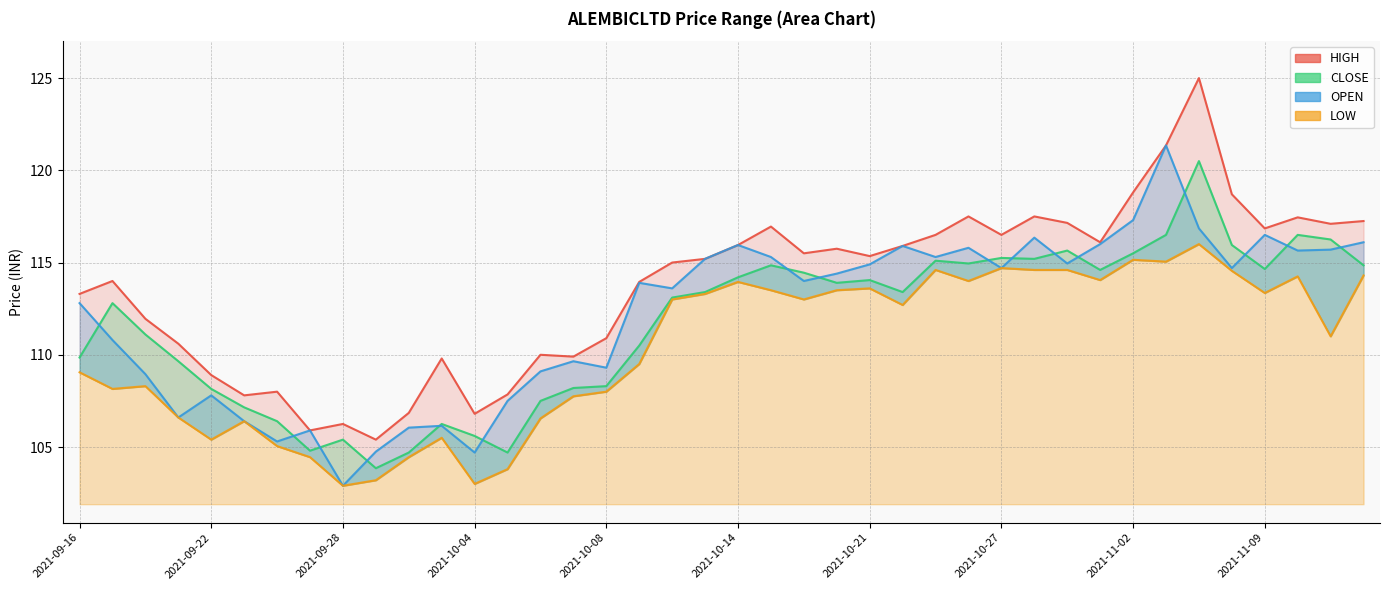

How many categories are shown in the chart?

40